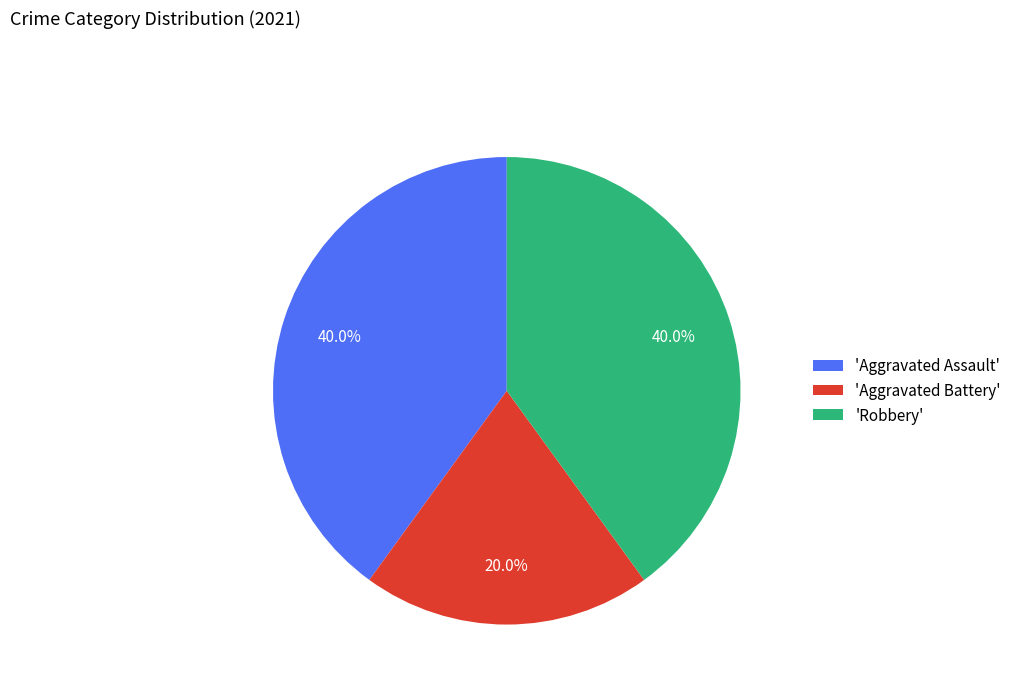

How much of the chart is everything except 'Robbery'?

60.0%